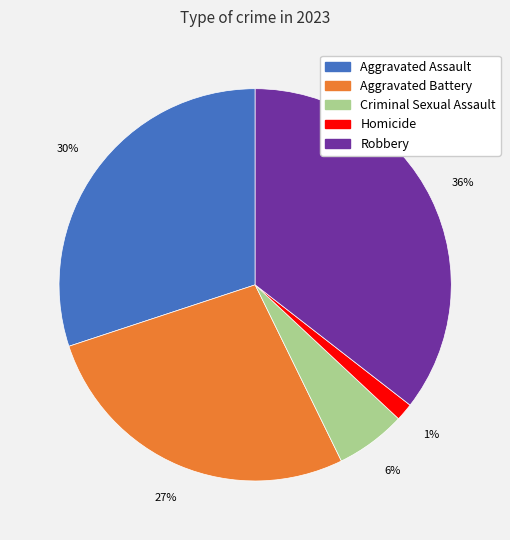

Approximately how many times larger is the value at Robbery compared to Aggravated Battery?

1.3